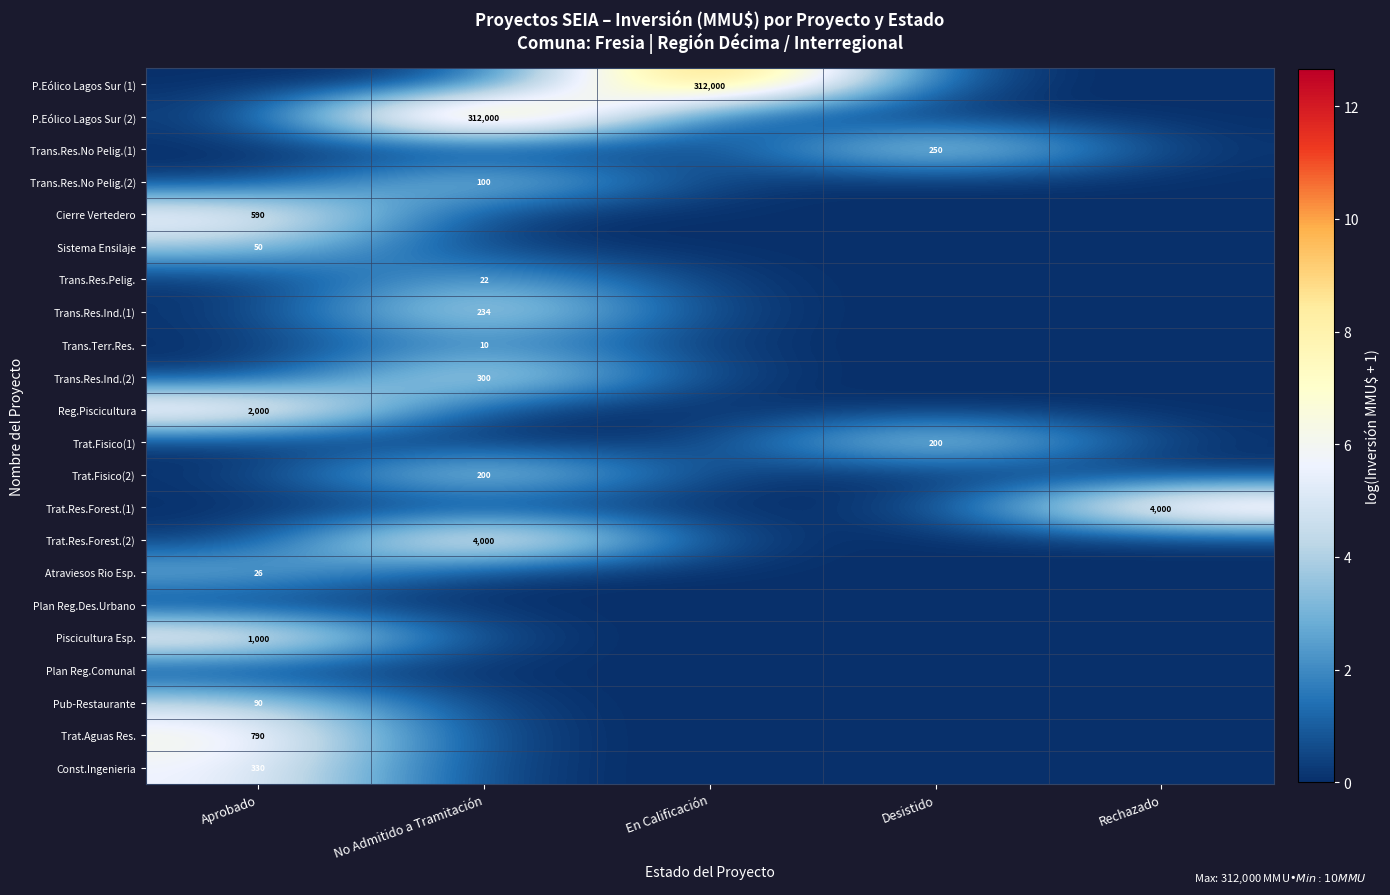

The Sistema Ensilaje series shows 0.0 at No Admitido a Tramitación. True or false?

True